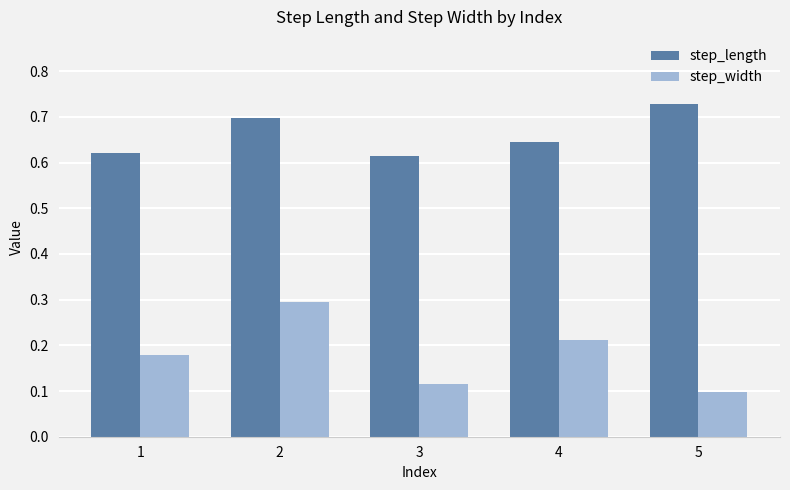

Count the step_width values in the range 0 to 1.

5